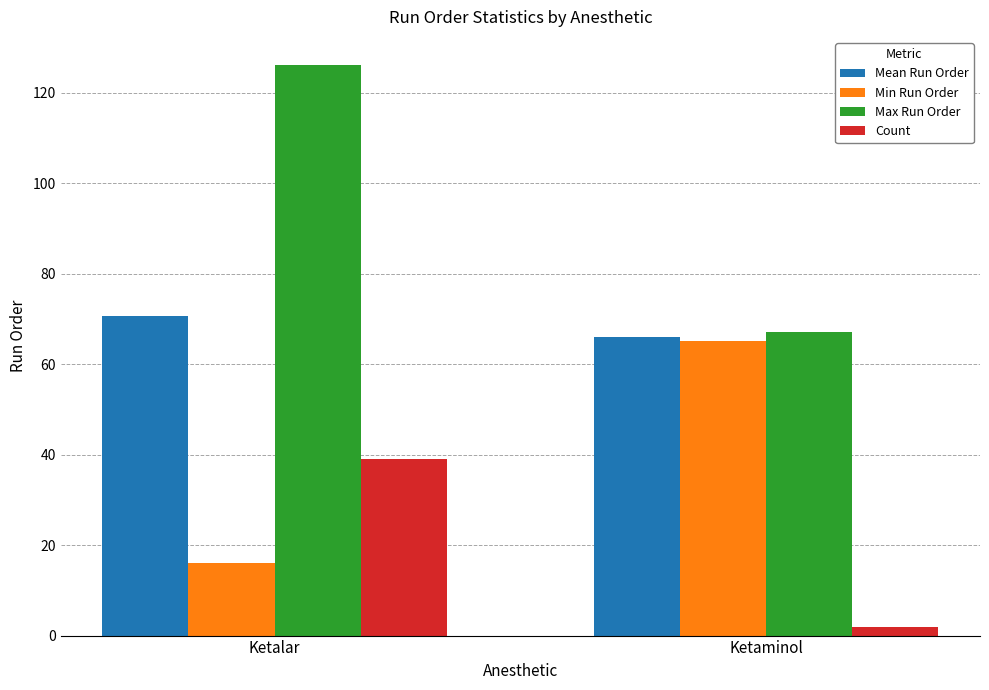

Where is Mean Run Order nearest to the value 68?

Ketaminol